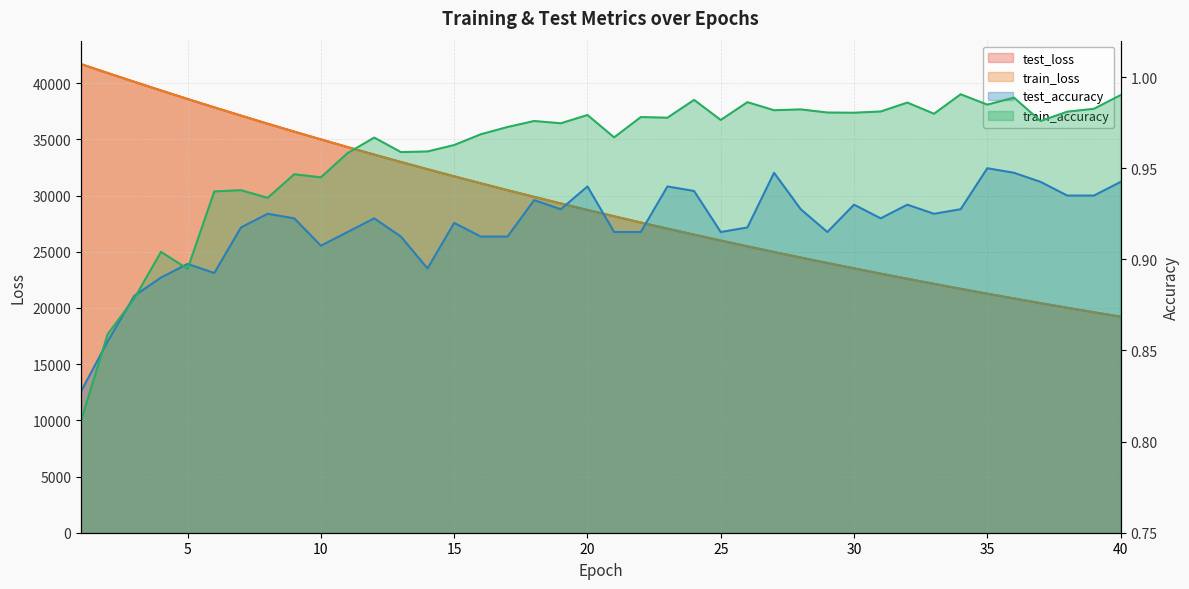

True or false: train_accuracy and train_loss cross at least once.

False